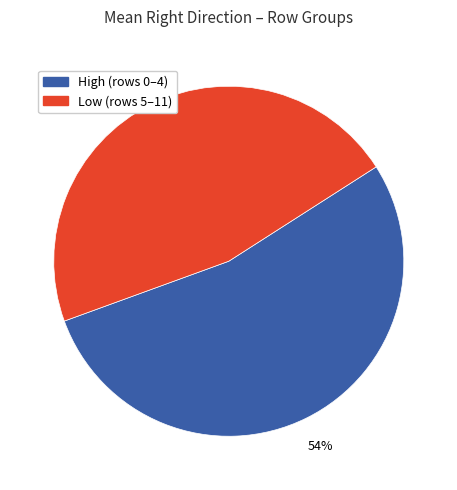

Does Low (rows 5–11) represent more than half of the total?

No